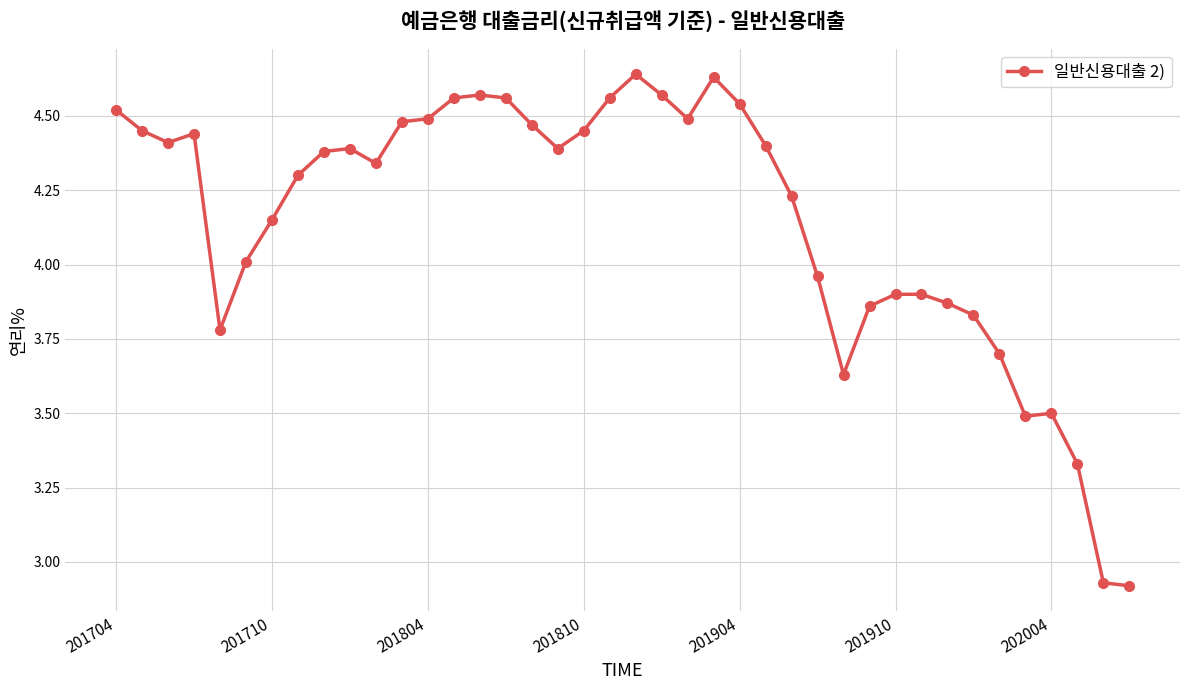

What is the difference between the maximum and minimum values?

1.7